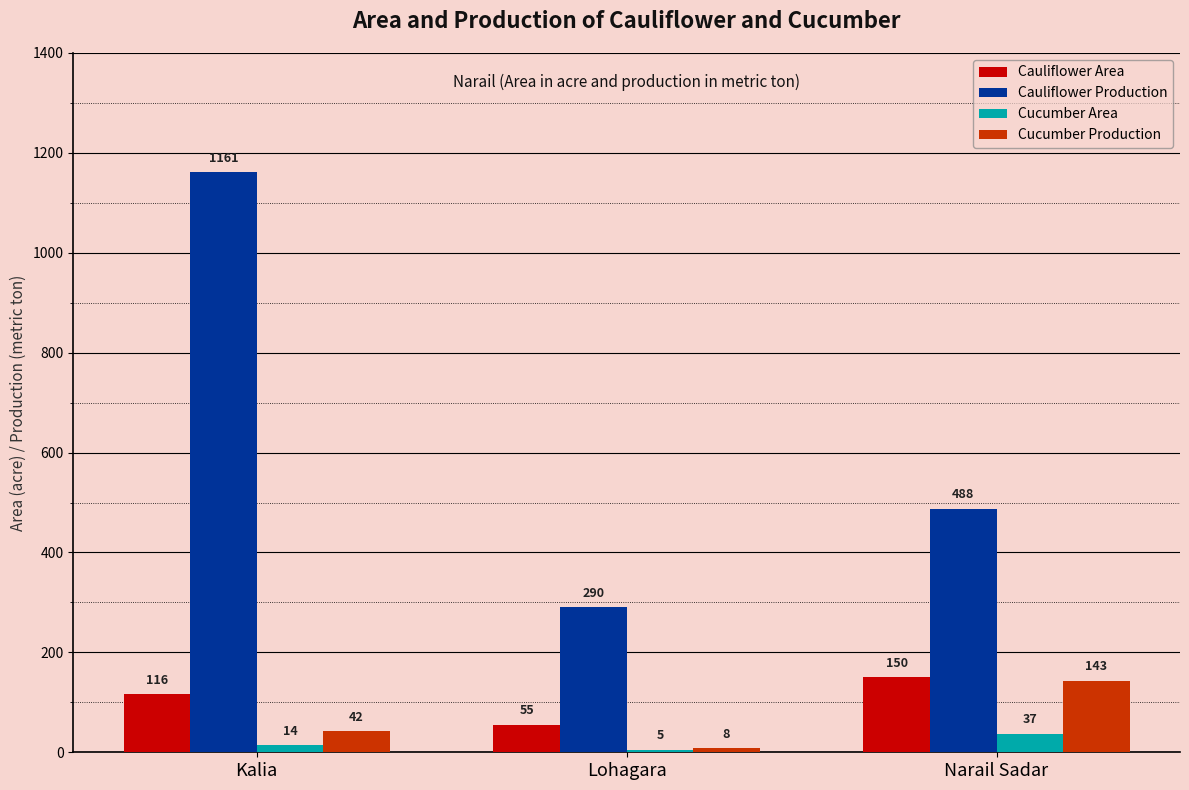

At how many categories does at least one series exceed 919?

1